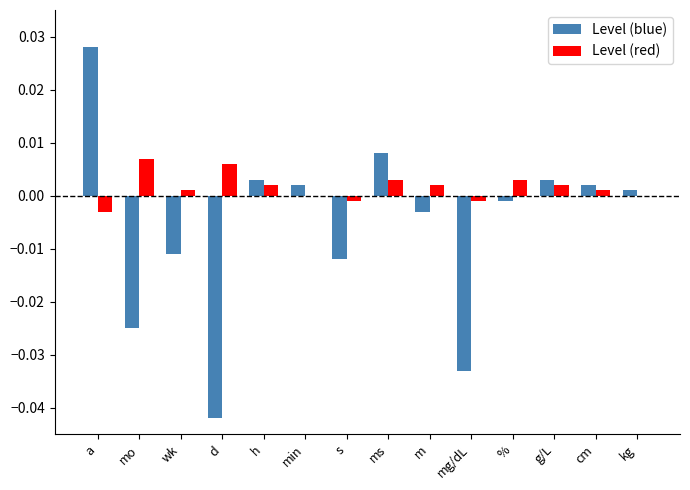

Is it true that Level (blue) equals -0.0 at s?

True